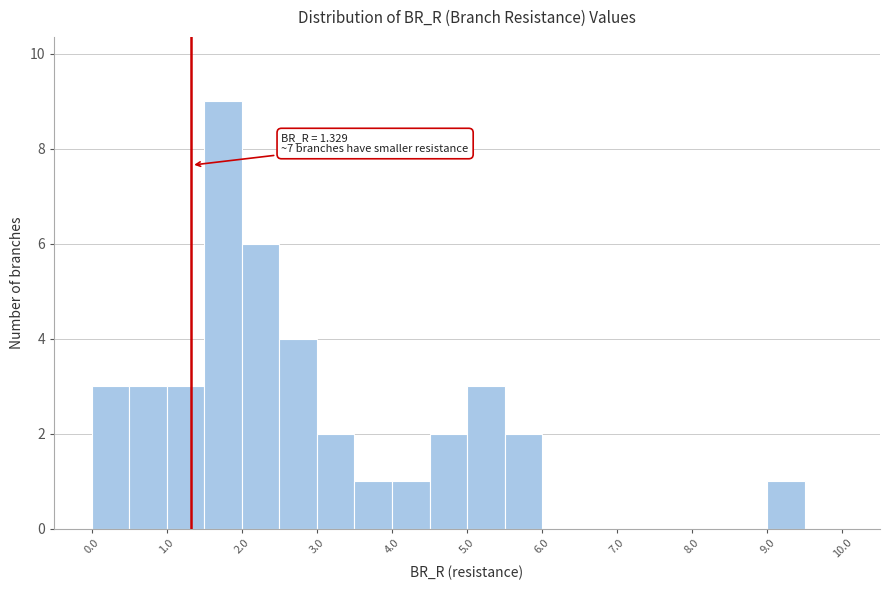

Which range on the x-axis has the tallest bar?

1.5 to 2.0